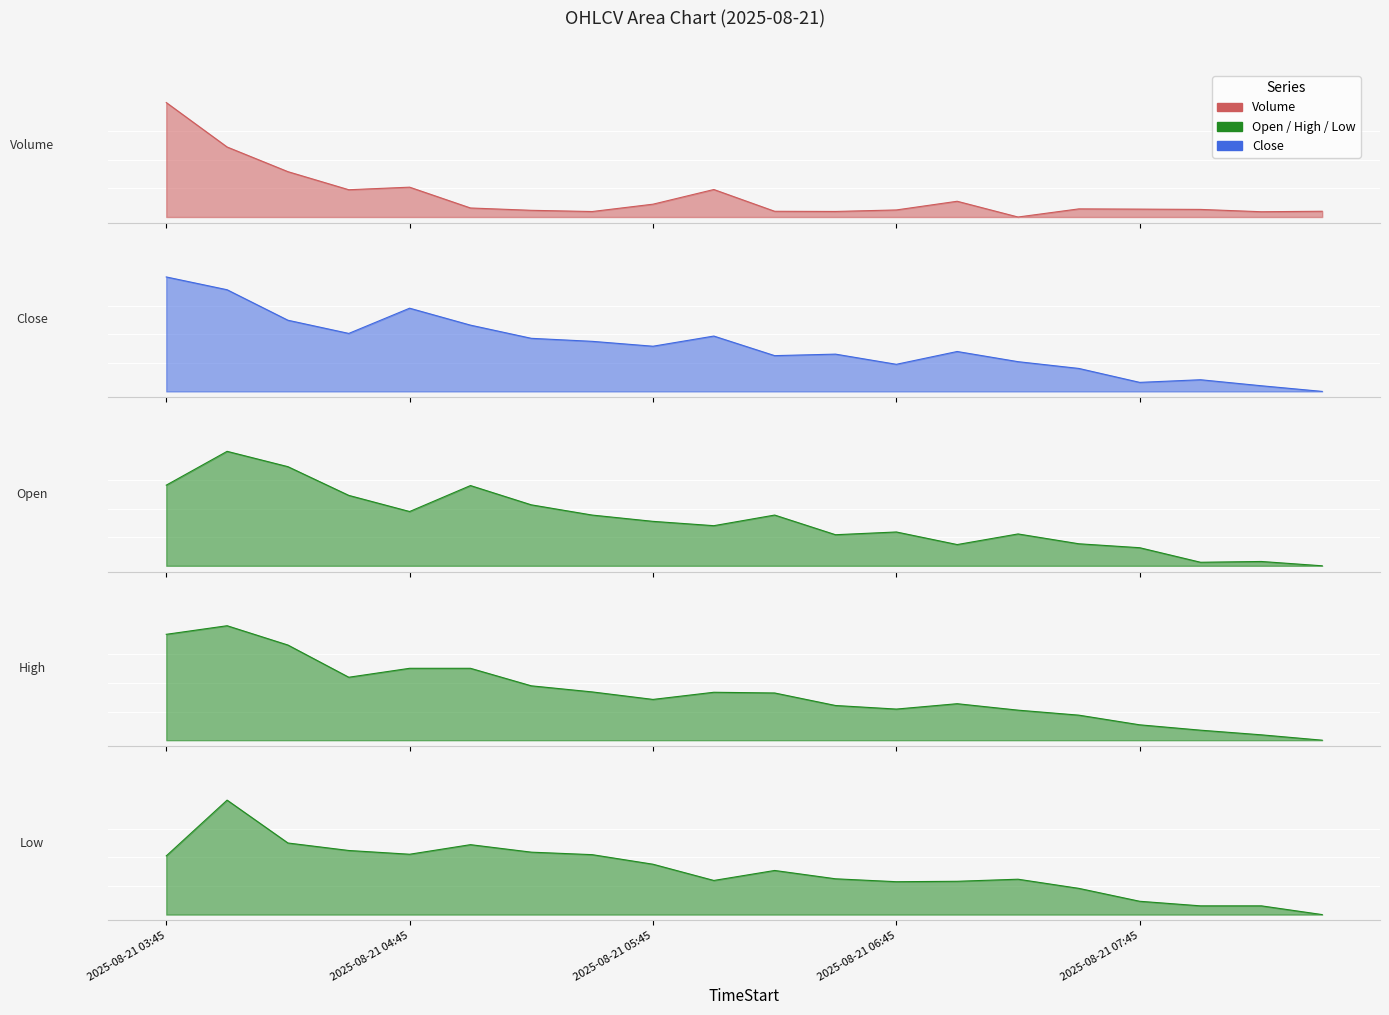

What is the sum of all Low values?

7.7